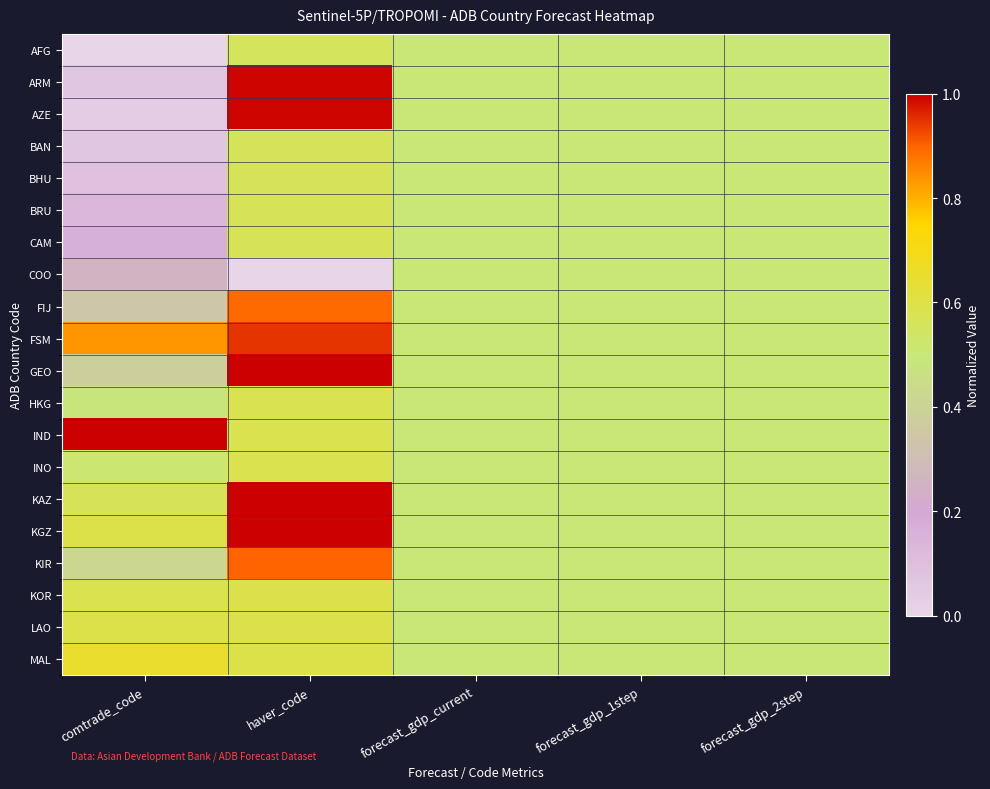

At how many categories does at least one series exceed 0?

5